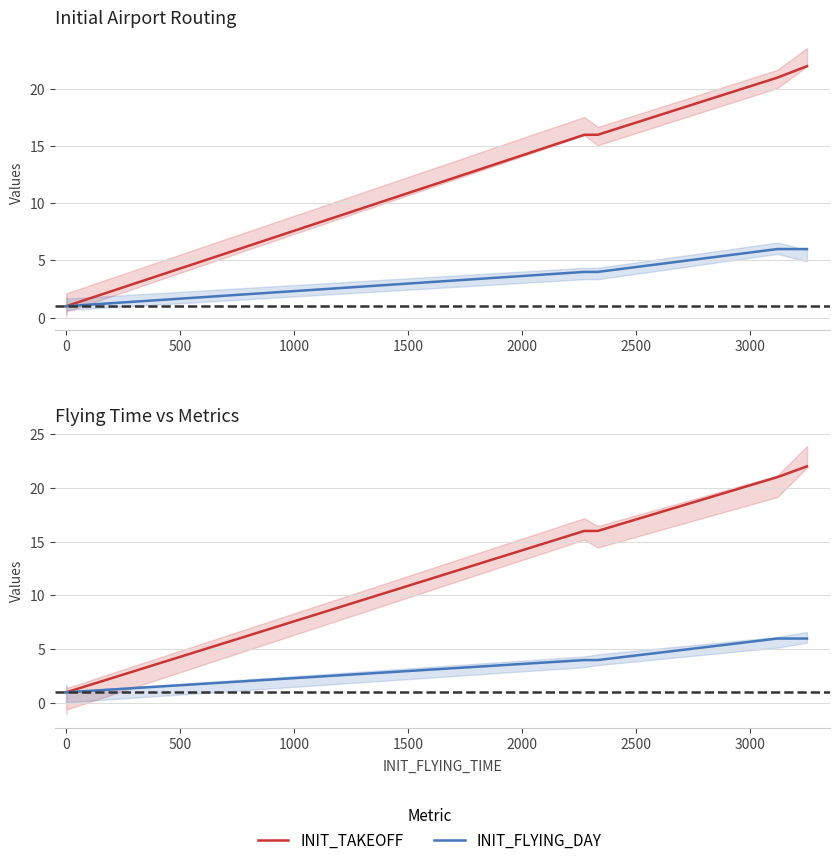

True or false: INIT_FLYING_DAY has a value of 1 at 0.

True